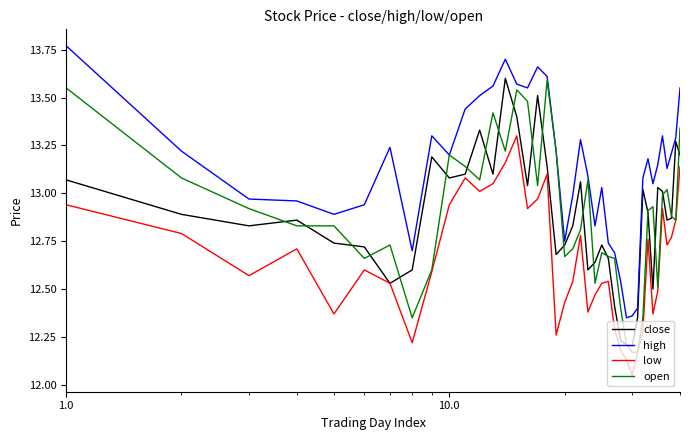

Count the number of data series in this chart.

4